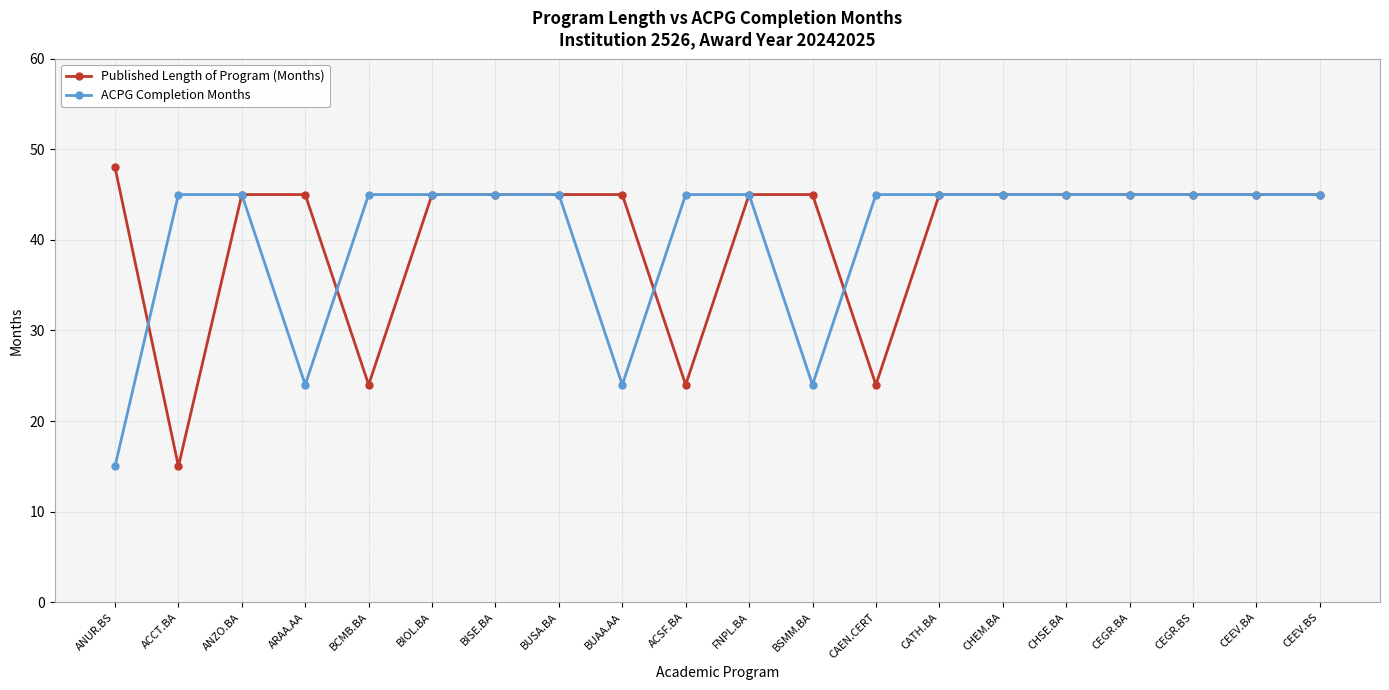

What is the label of the 1st point from the left?

ANUR.BS